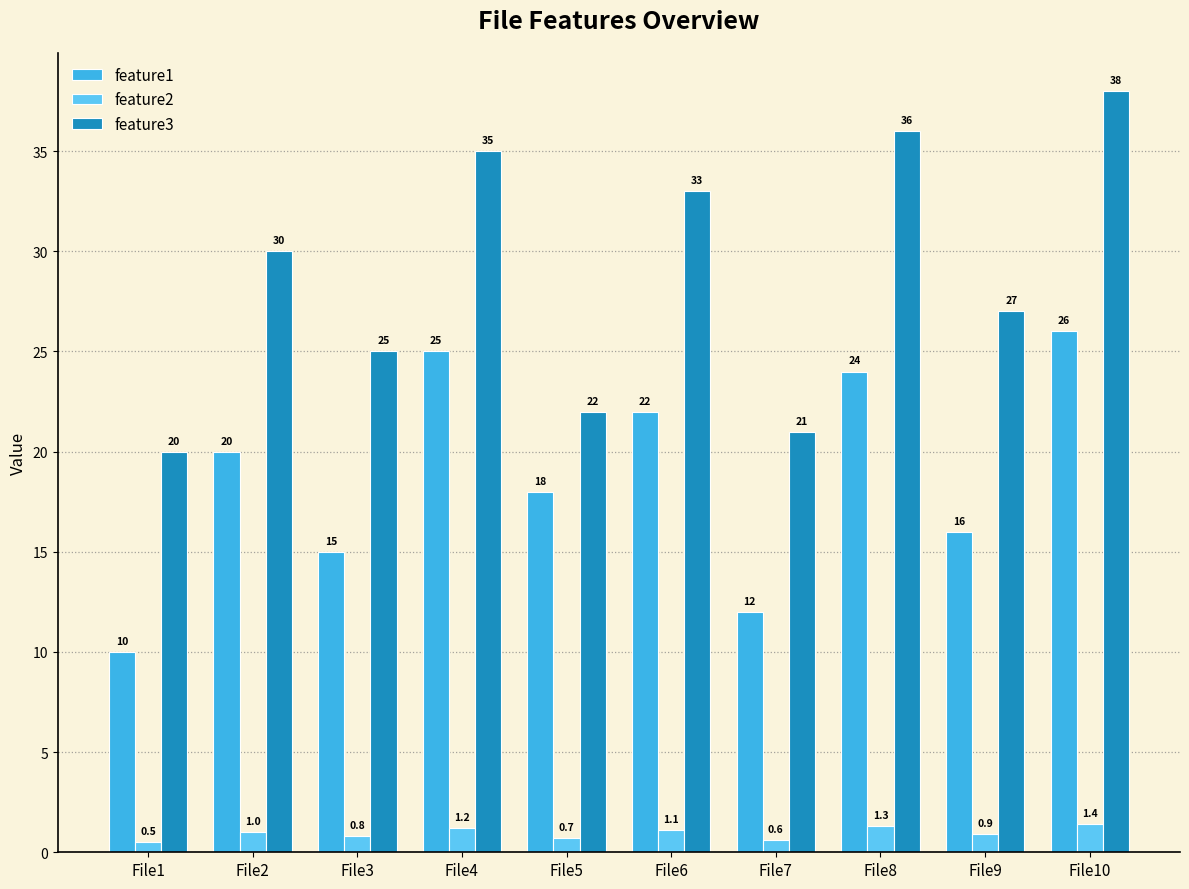

Which category has the highest value across all series?

File10